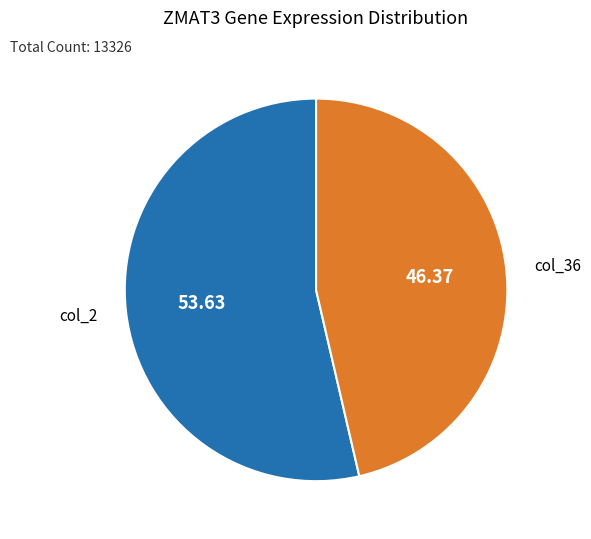

Is there a majority slice in this chart?

Yes